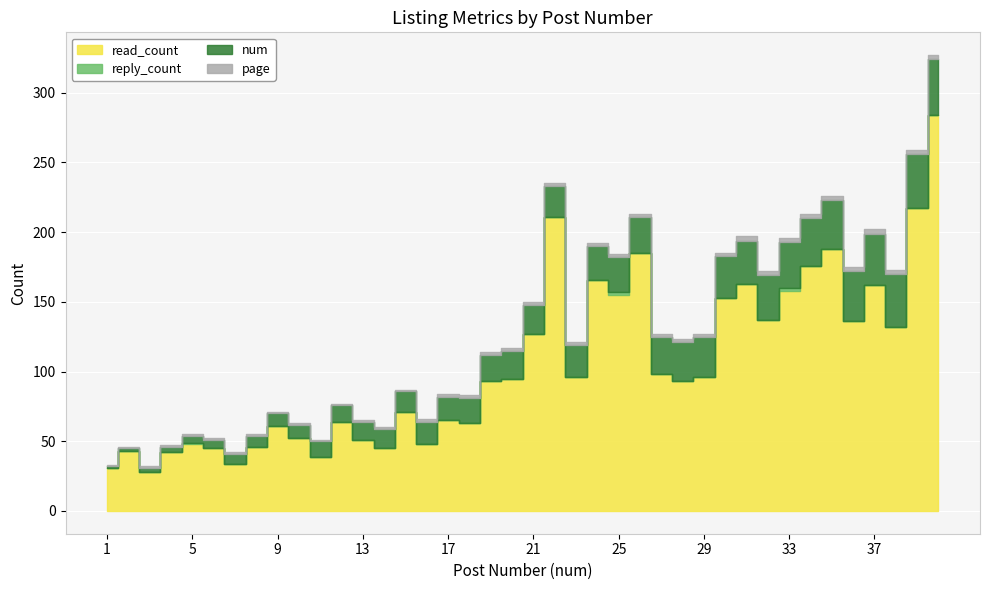

At which category does reply_count reach its first local peak?

5